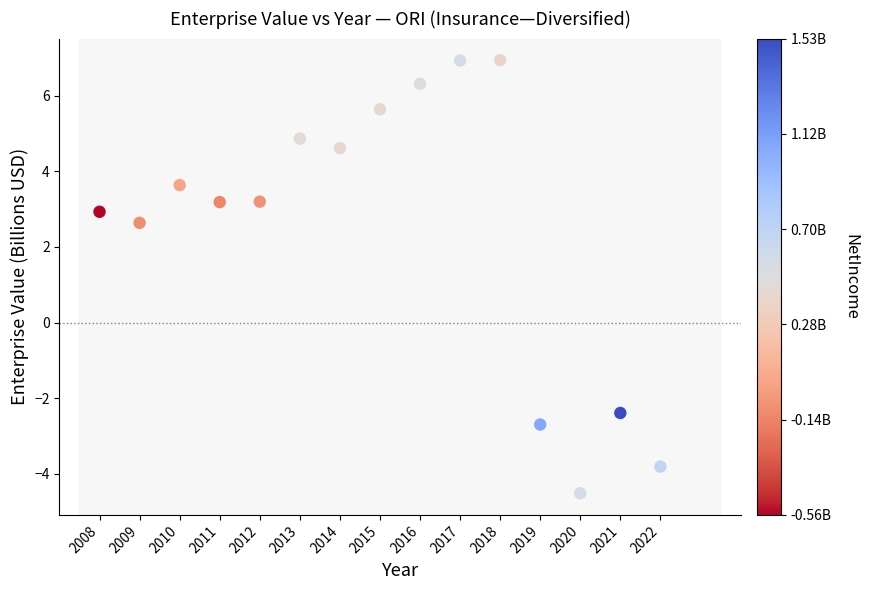

What is the range of X values (max minus min)?

14.0